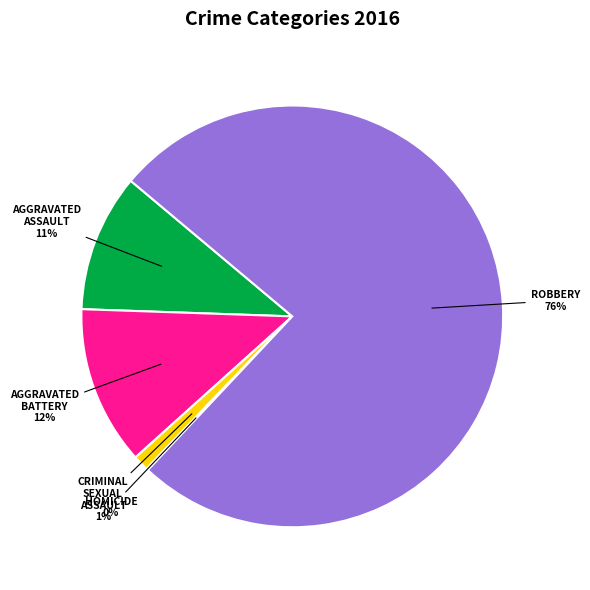

To the nearest percent, what is the average slice percentage?

20%